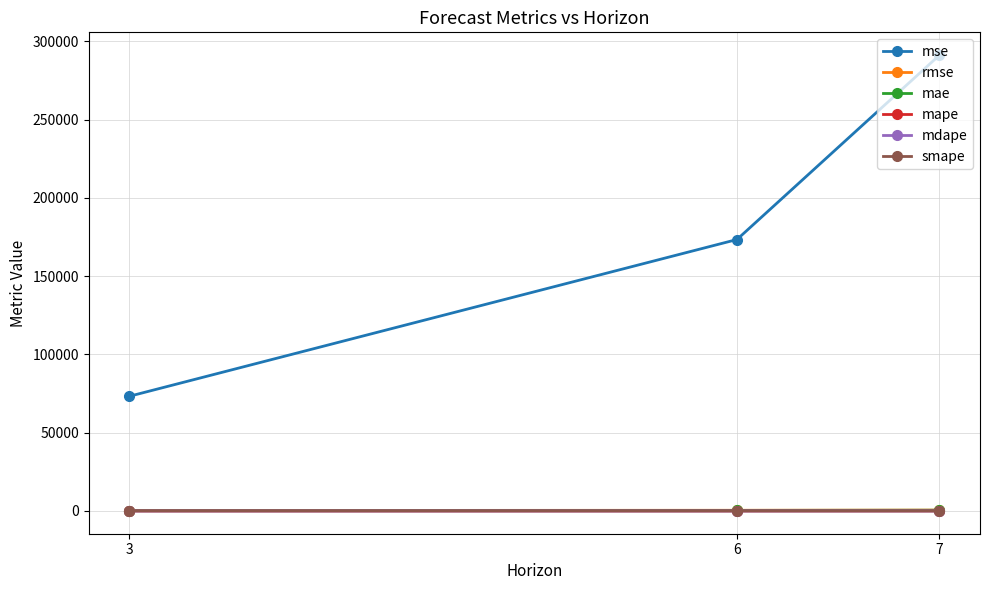

What is the value of the mse point at the 2nd from the left?

173406.0